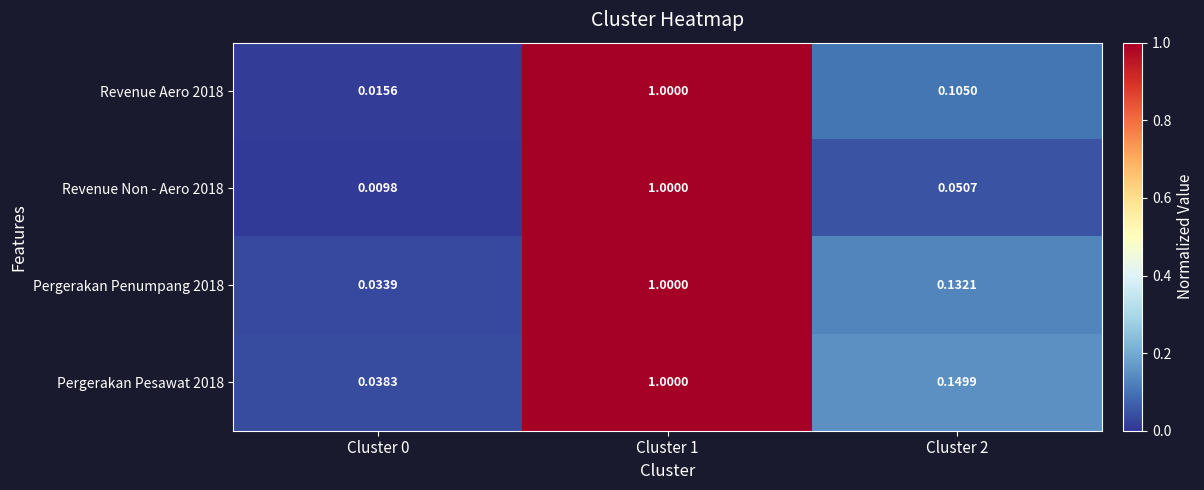

Is the value of Pergerakan Pesawat 2018 at Cluster 2 greater than the value of Pergerakan Penumpang 2018 at Cluster 0?

Yes